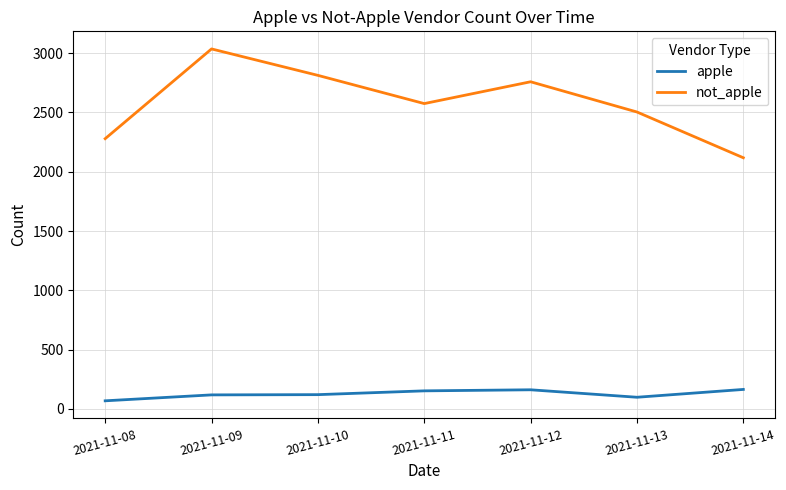

What is the minimum value for not_apple?

2118